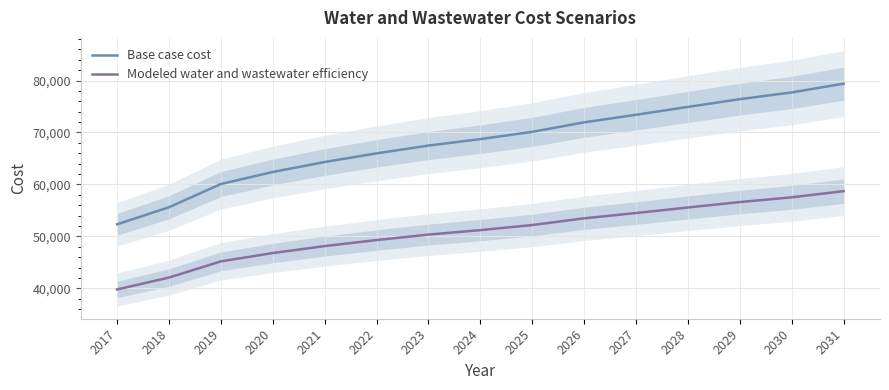

Reading right to left, transcribe all the data shown in this chart.

Base case cost: 79396.9	77709.9	76410.4	74921.7	73404.0	71948.1	70114.7	68719.7	67479.1	65979.3	64312.5	62391.1	60077.3	55603.1	52317.8
Modeled water and wastewater efficiency: 58701.7	57516.0	56602.2	55558.8	54489.0	53470.4	52177.0	51204.1	50341.1	49285.9	48127.1	46789.2	45184.5	42066.8	39782.0